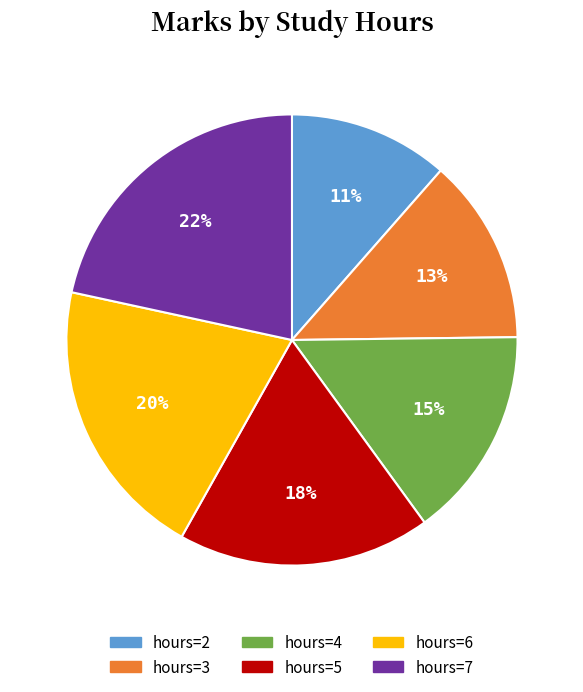

To the nearest percent, what portion does hours=5 represent?

18%